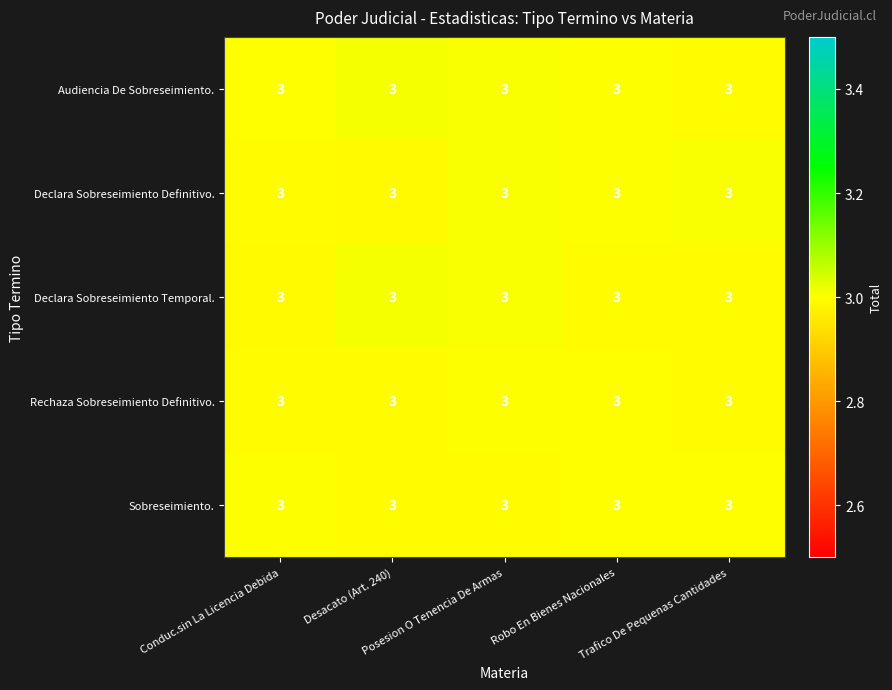

Which category has the highest value in the Audiencia De Sobreseimiento. series?

Desacato (Art. 240)